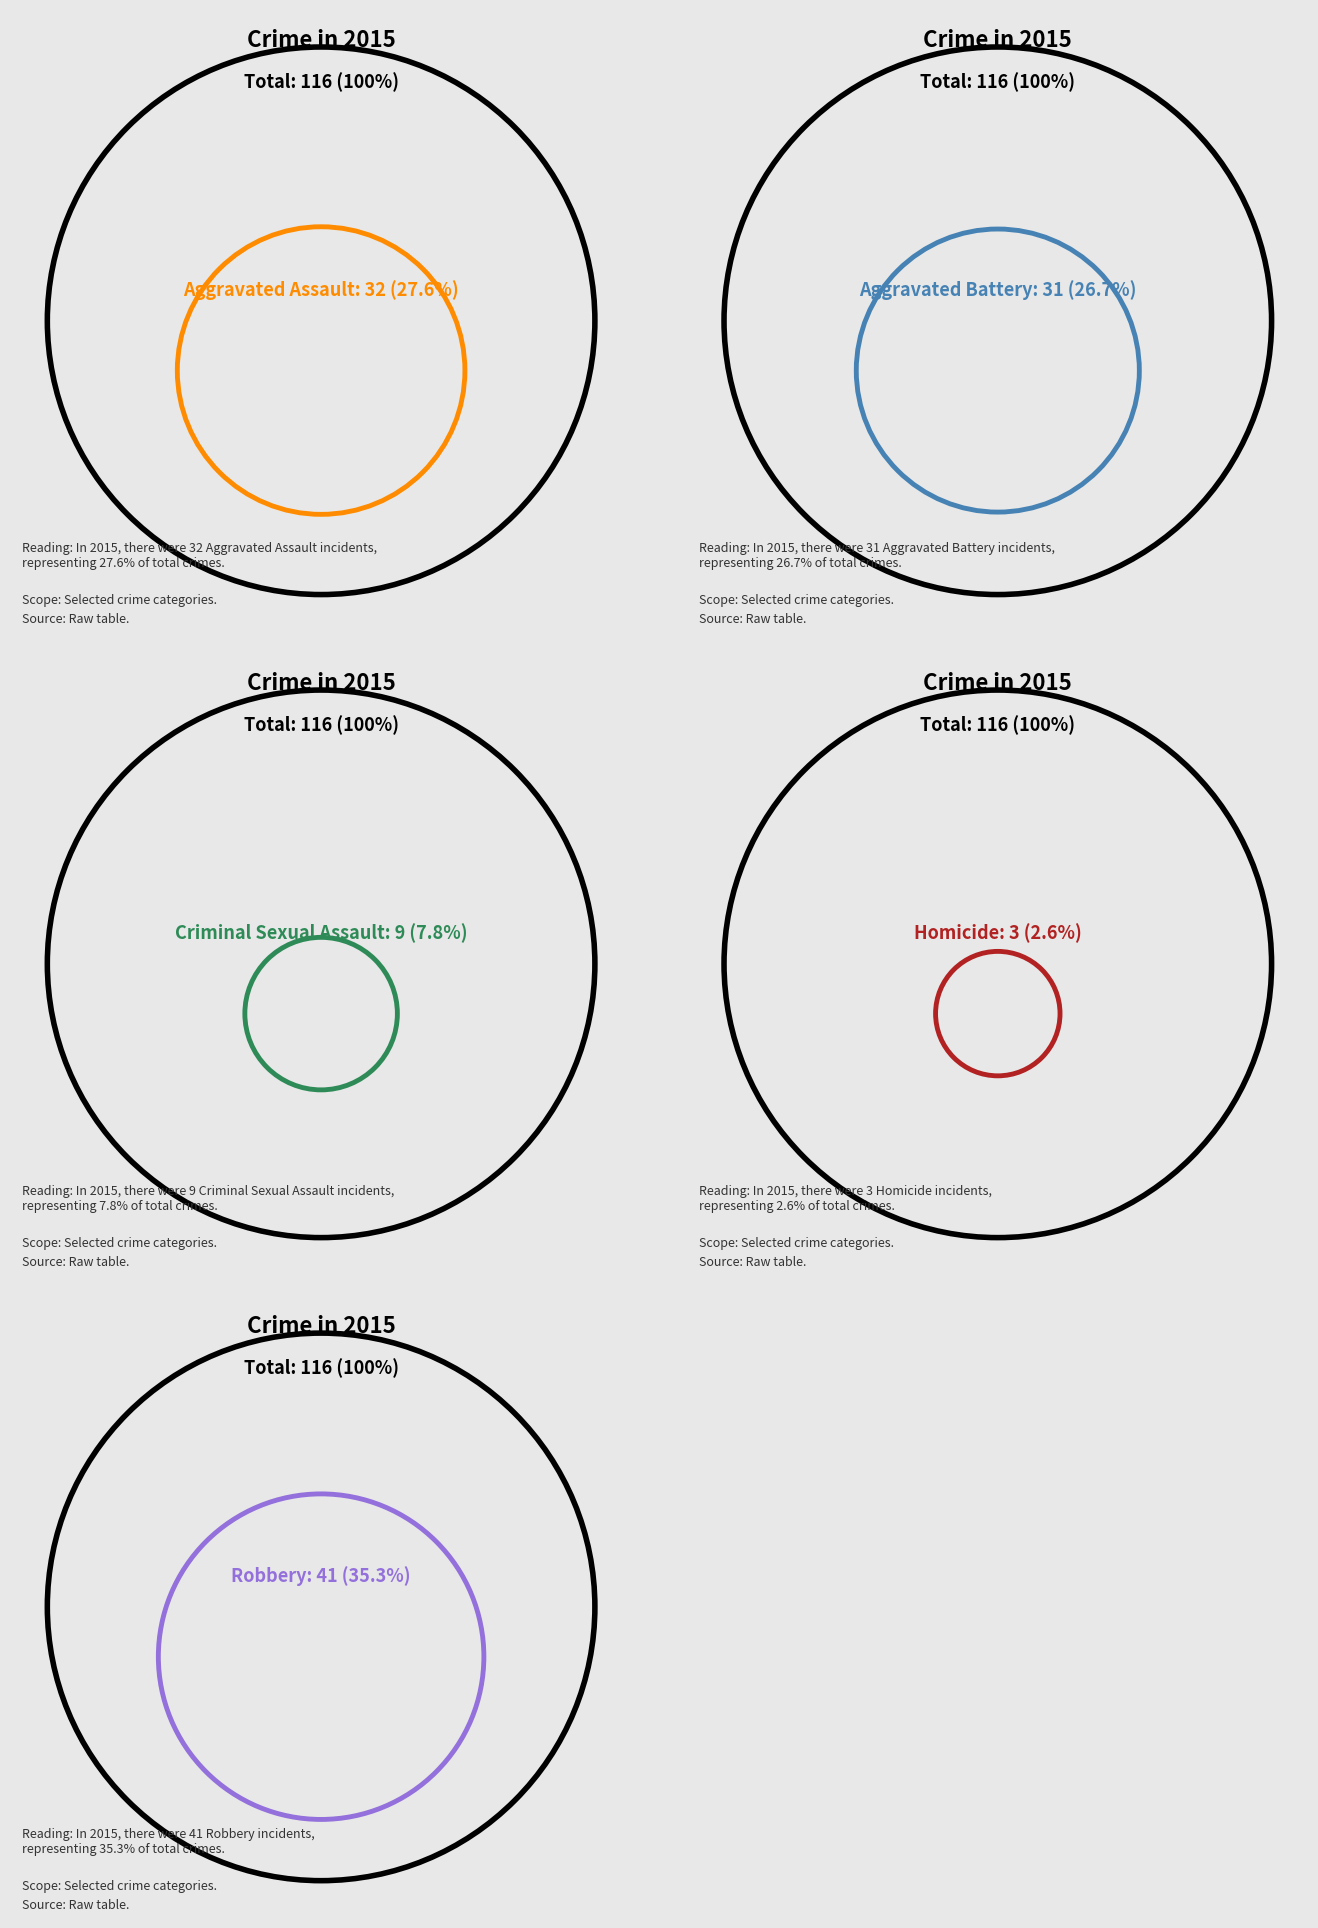

To the nearest percent, what portion does Robbery represent?

35%